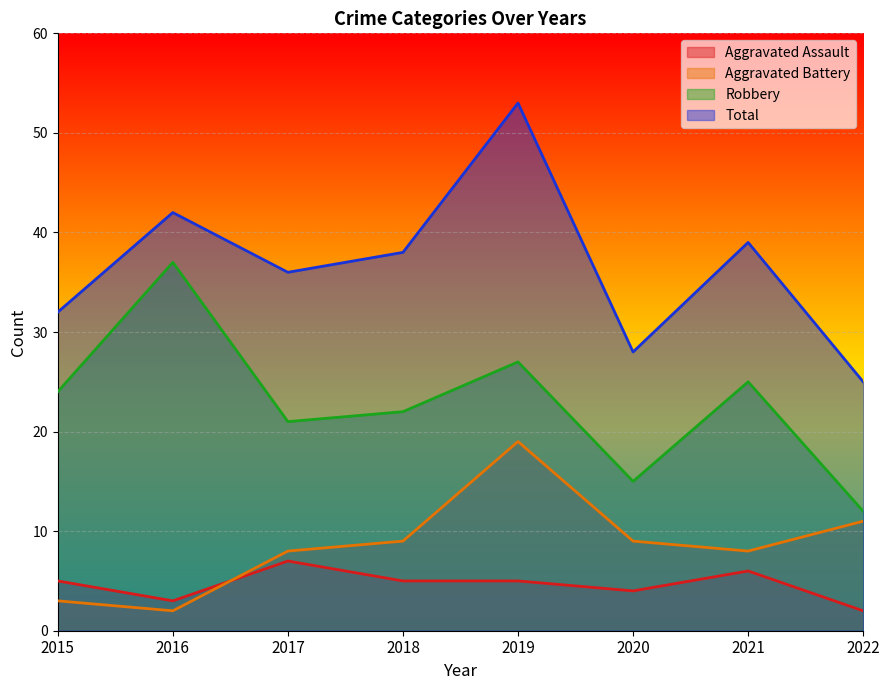

List the series in order of their peak value, highest first.

Total, Robbery, Aggravated Battery, Aggravated Assault